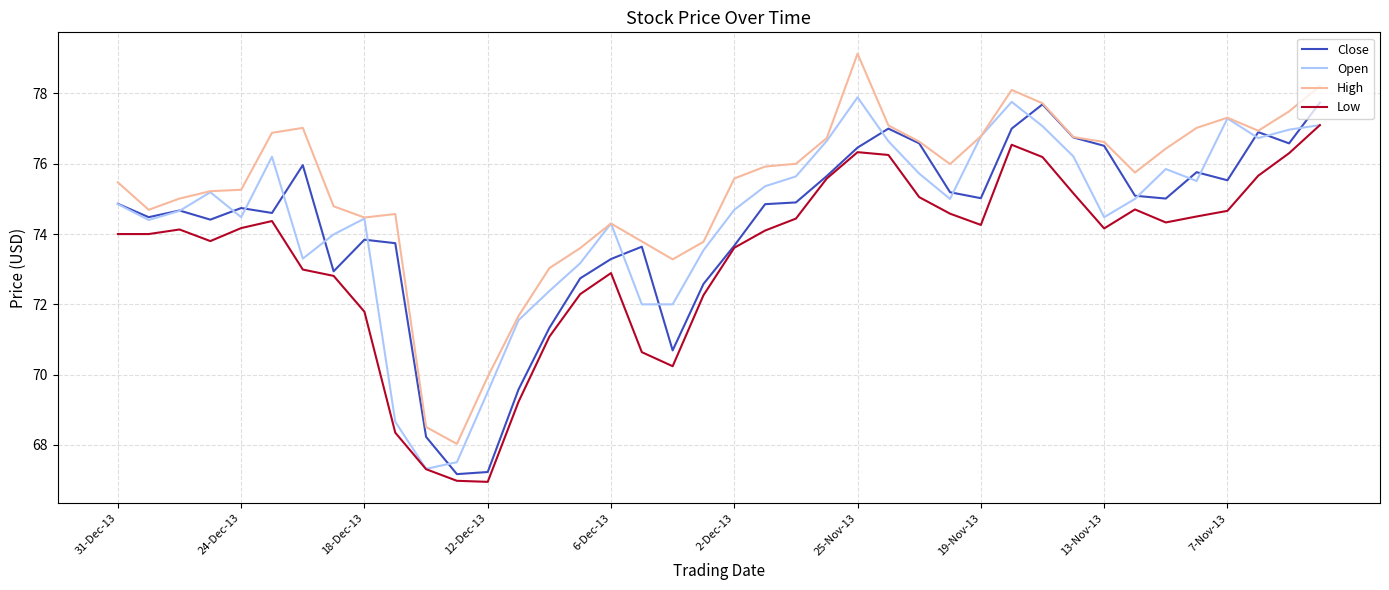

Which series has the largest total across all categories?

High